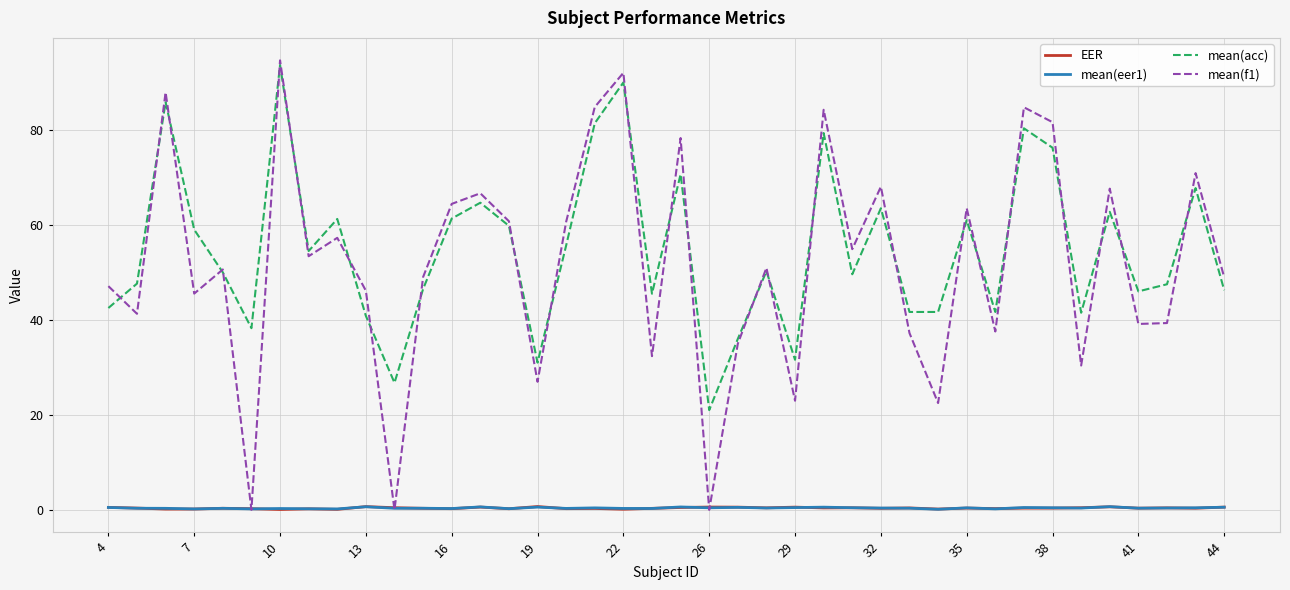

True or false: mean(eer1) and mean(acc) intersect in this chart.

False